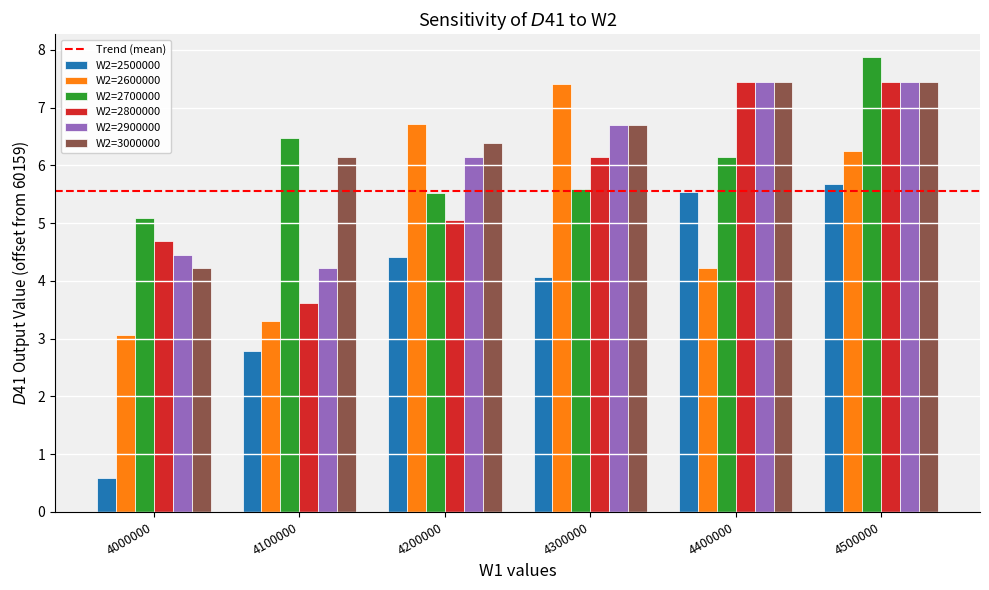

What is the greatest value displayed?

7.9